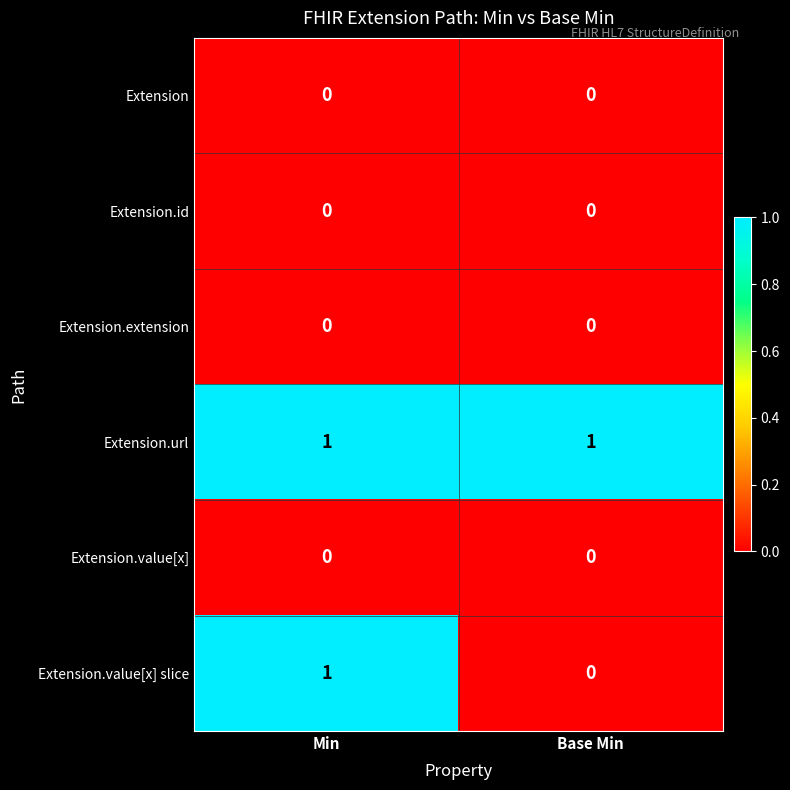

How many series are shown in this chart?

6